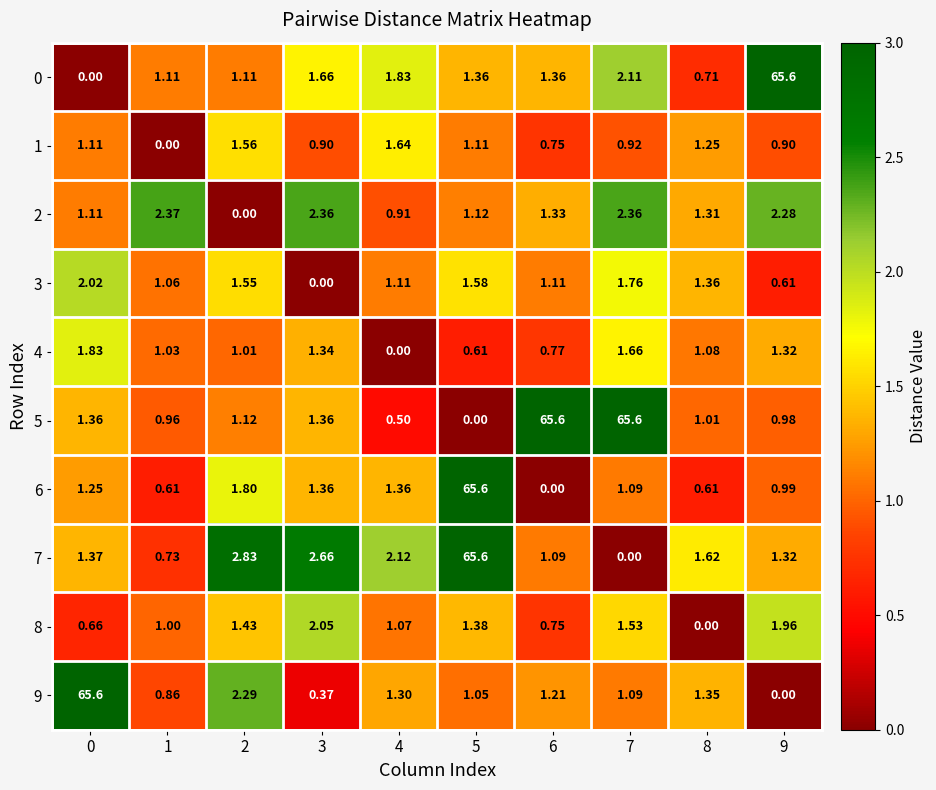

Is the value of 8 at 6 greater than the value of 0 at 8?

Yes